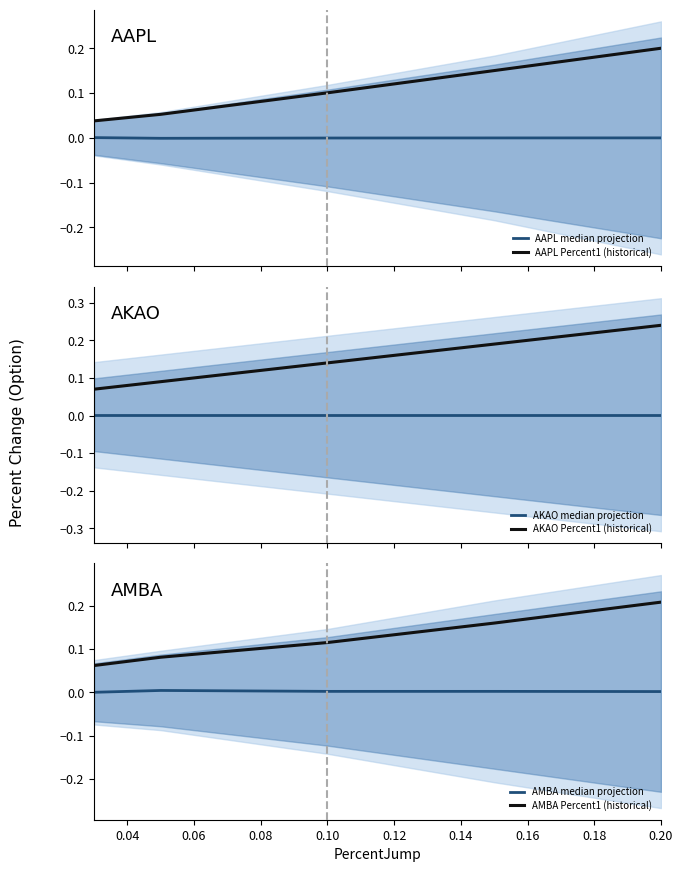

True or false: AKAO Percent1 (historical) and AKAO median projection intersect in this chart.

False